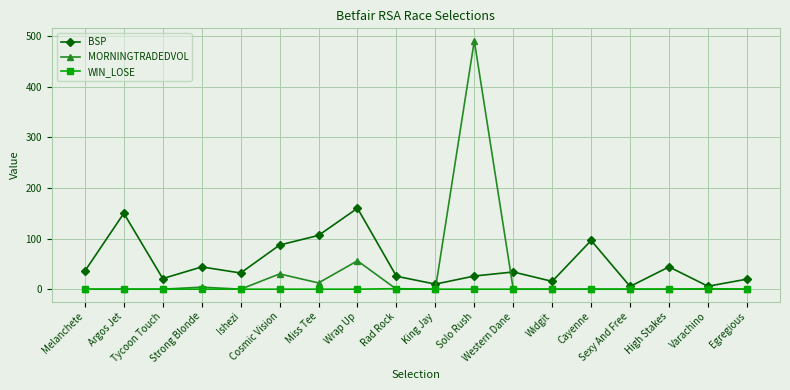

Which series has the widest spread of values?

MORNINGTRADEDVOL